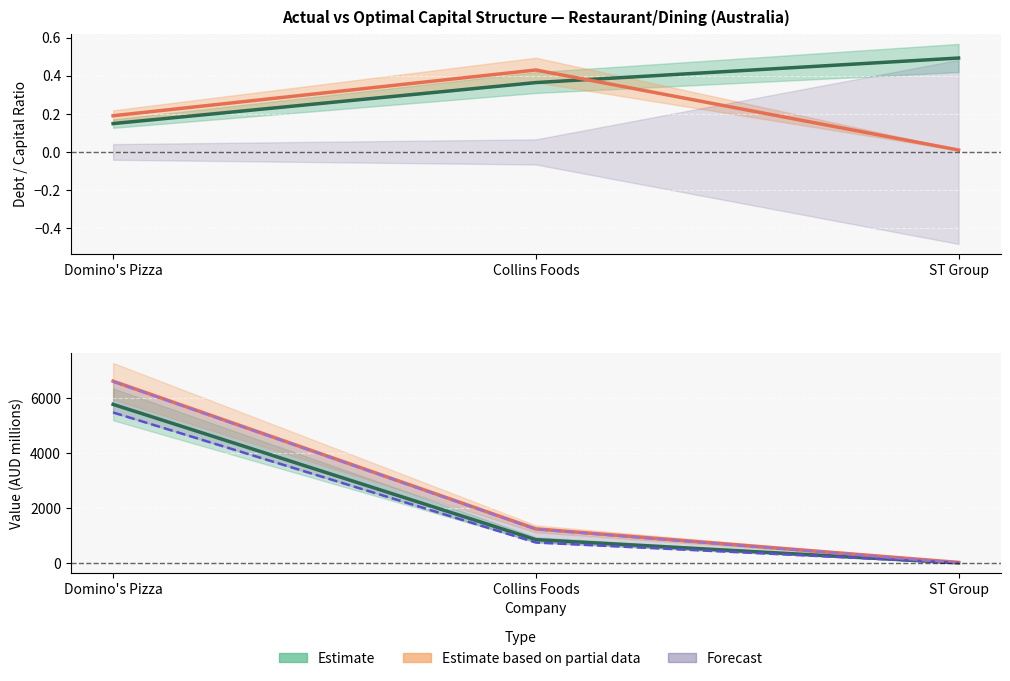

Is the value of actual_equity_value at ST Group greater than the value of optimal_equity_value at Collins Foods?

No